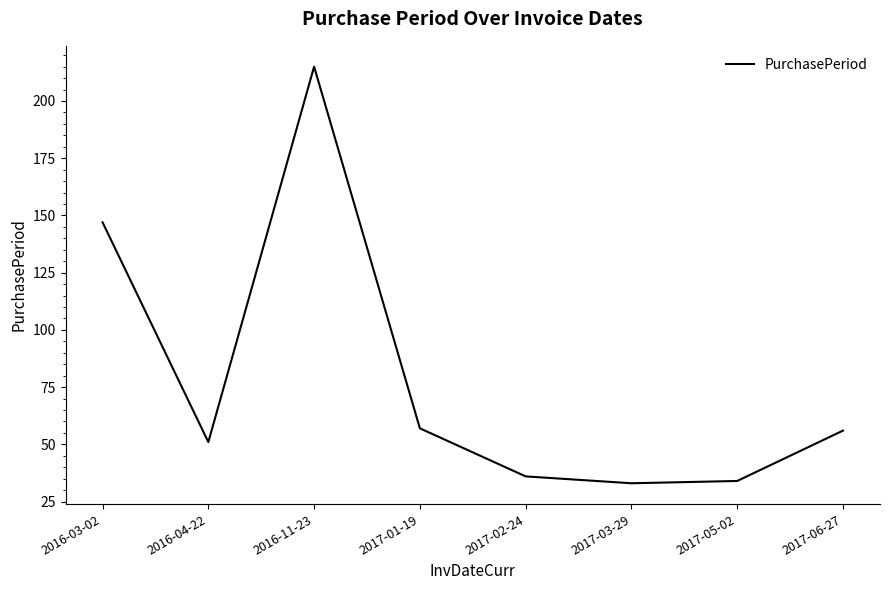

What position from the right is 2016-04-22?

7